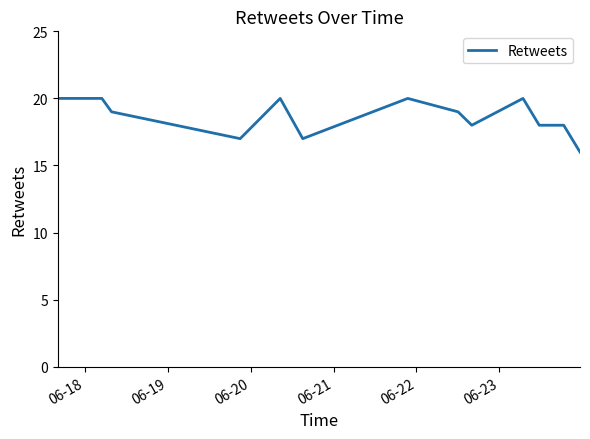

What is the maximum value shown in the chart?

20